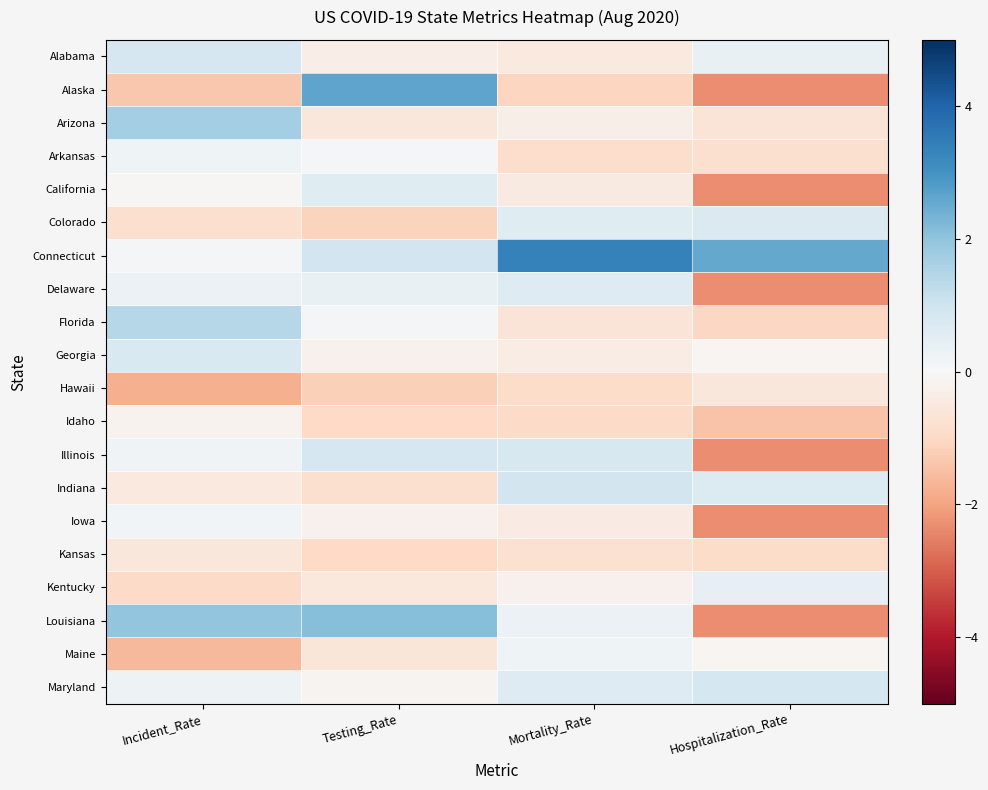

Rank the series at Mortality_Rate from highest to lowest value.

Connecticut, Indiana, Illinois, Delaware, Maryland, Colorado, Louisiana, Maine, Kentucky, Arizona, Georgia, Iowa, California, Alabama, Florida, Kansas, Arkansas, Hawaii, Idaho, Alaska